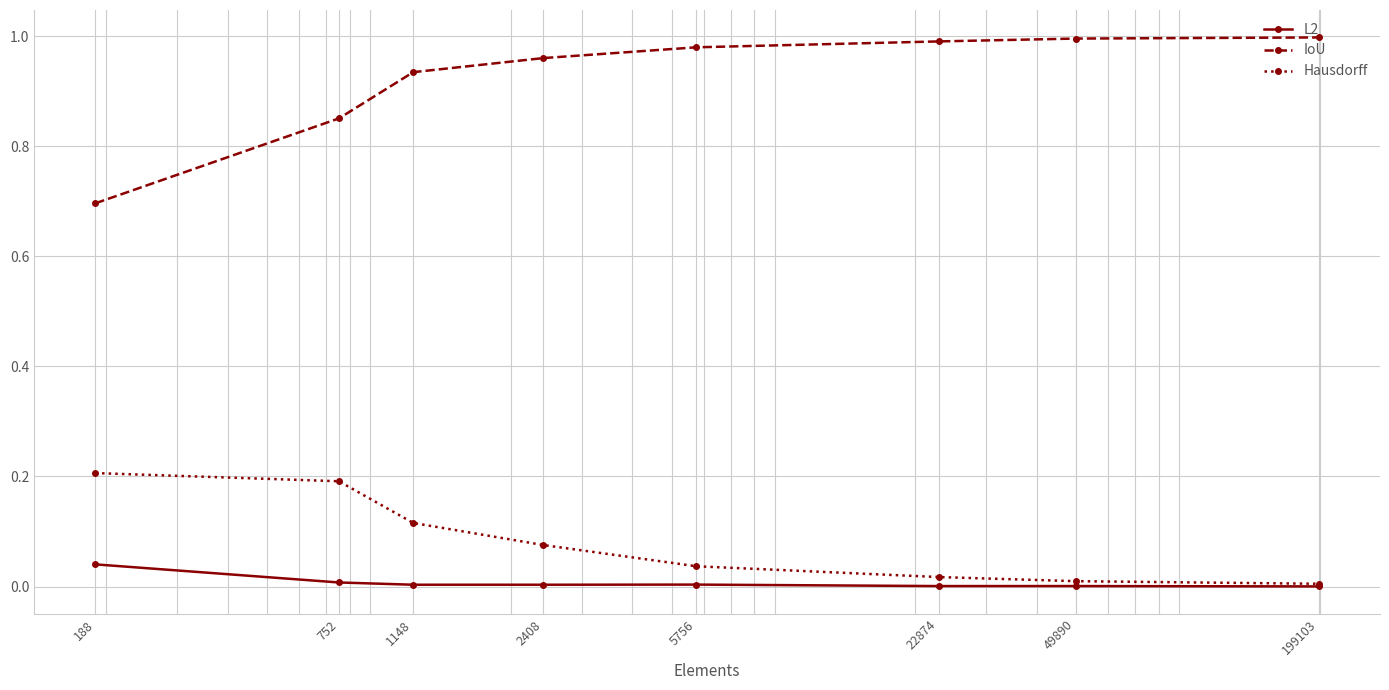

What are all the series names shown in the legend?

L2, IoU, Hausdorff